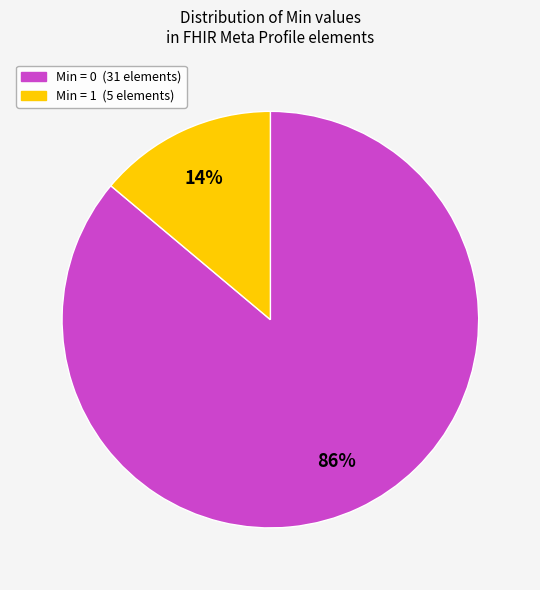

To the nearest percent, what is the average slice percentage?

50%